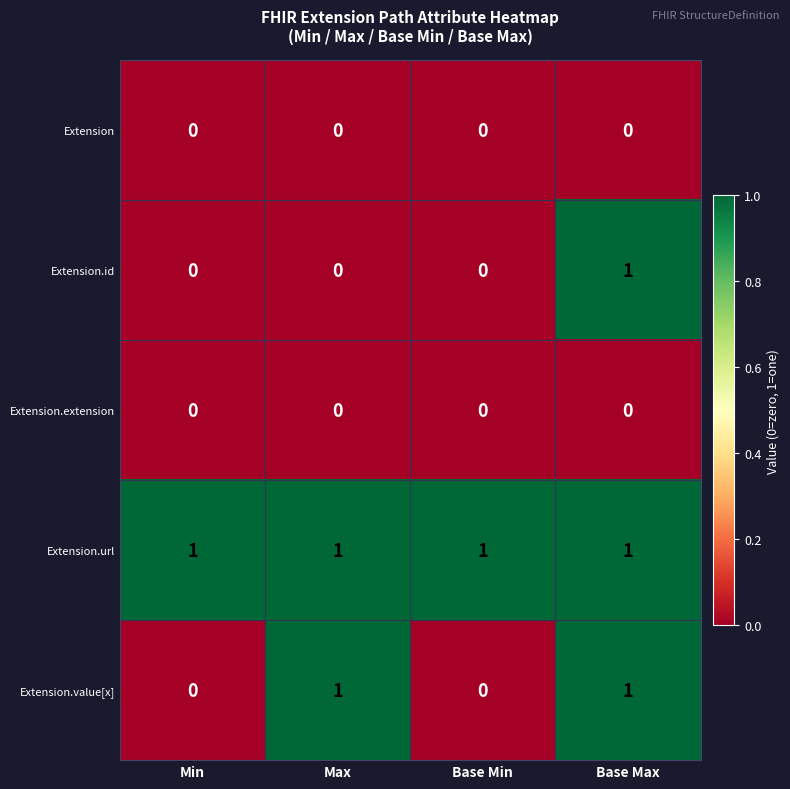

Count the Extension.value[x] values in the range 0 to 1.

4